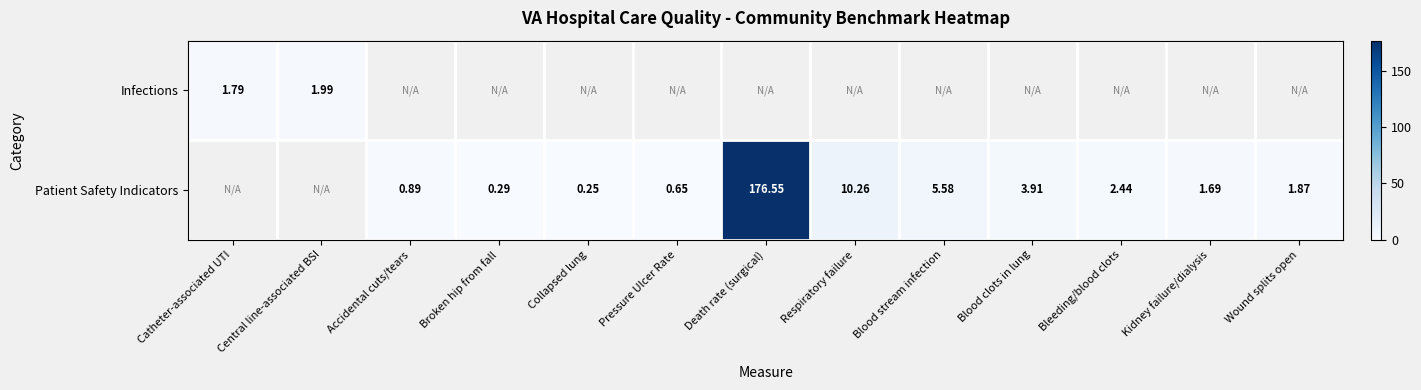

What is the maximum value shown in the chart?

176.6